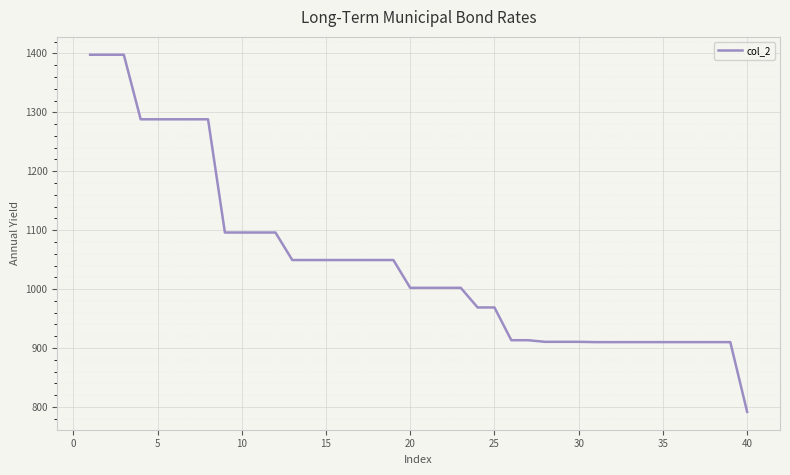

What is the difference between the maximum and minimum values?

606.3